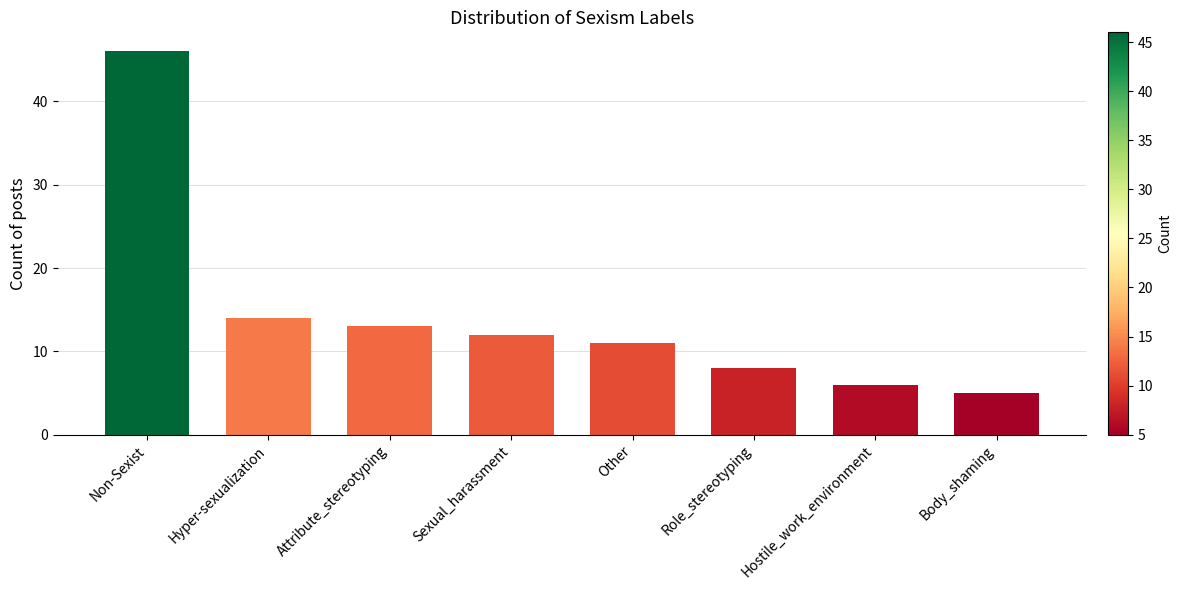

Where does the data first go above 12?

Non-Sexist